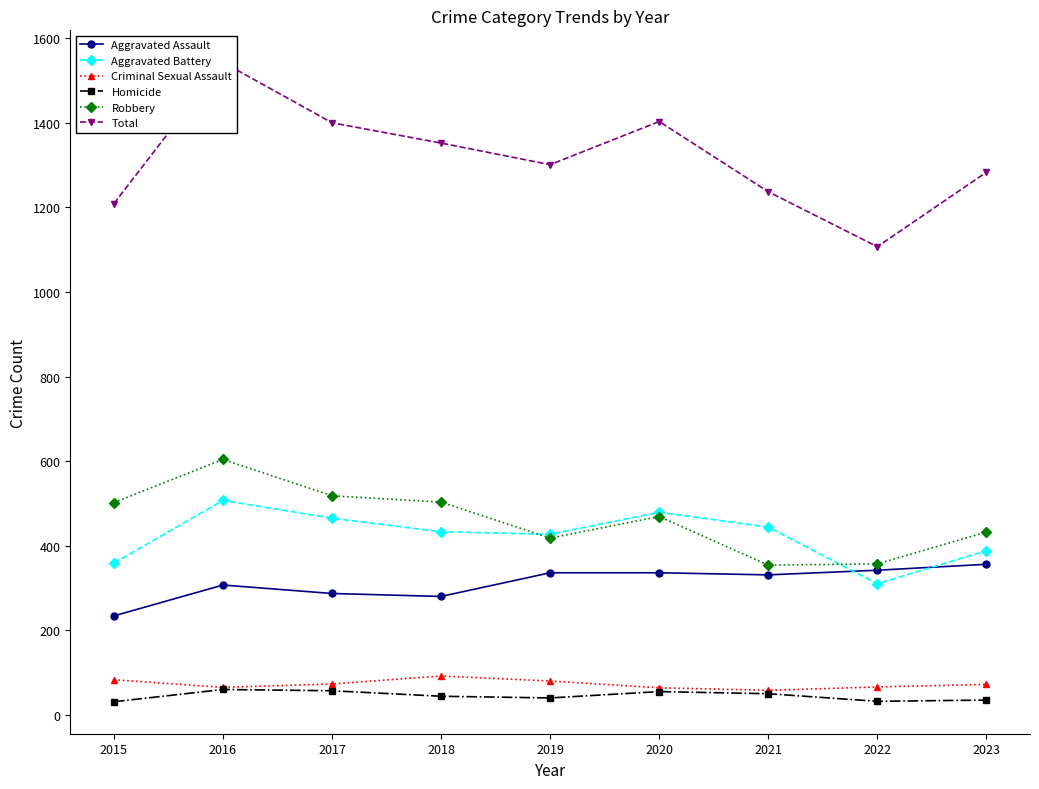

Which category has the highest value in the Homicide series?

2016